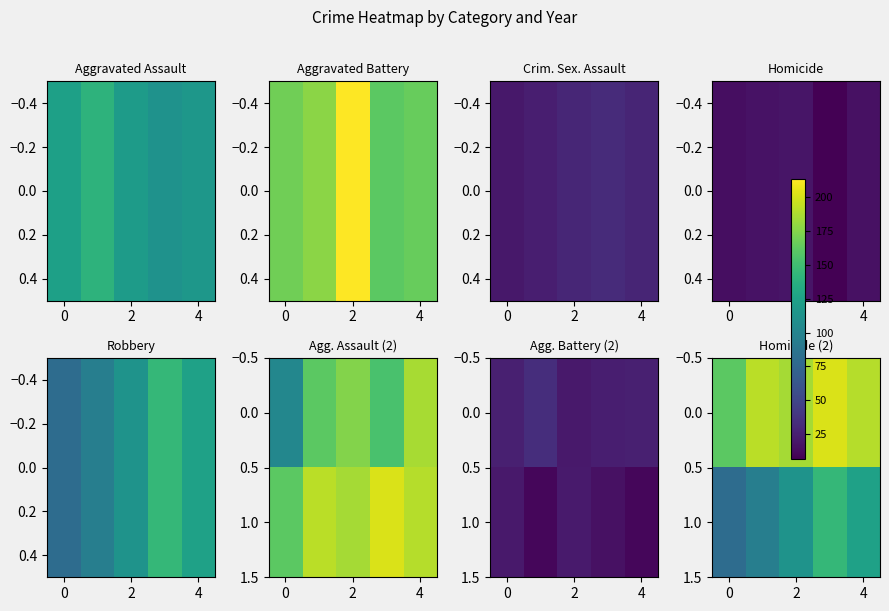

Is it true that 1.0 equals 113 at 2?

True